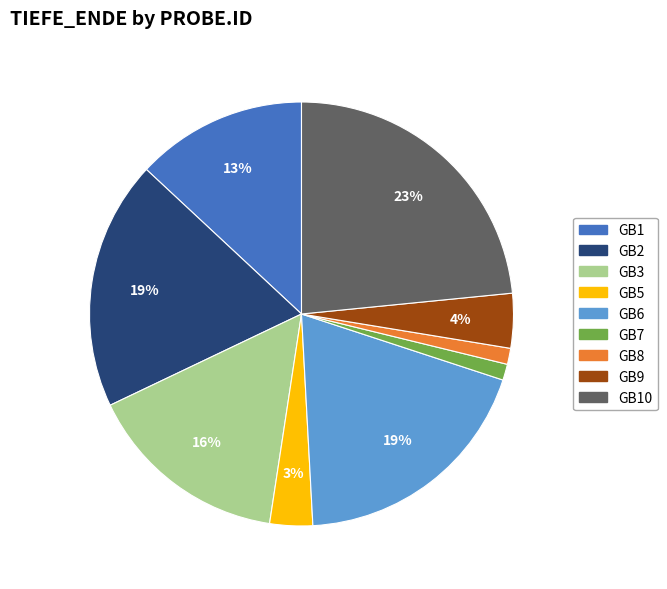

Is there any slice that represents more than half of the pie?

No